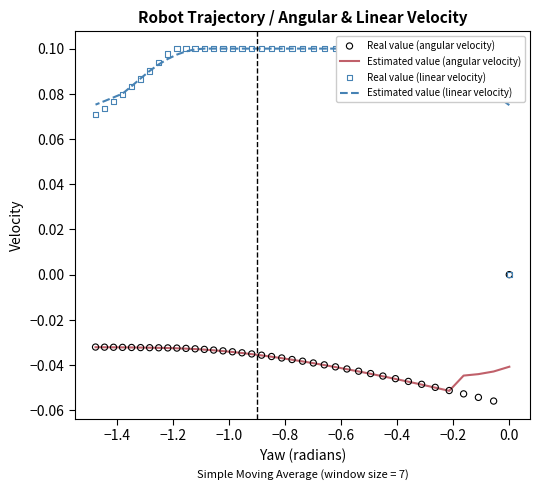

Which series has the widest spread of Y values?

Real value (linear velocity)